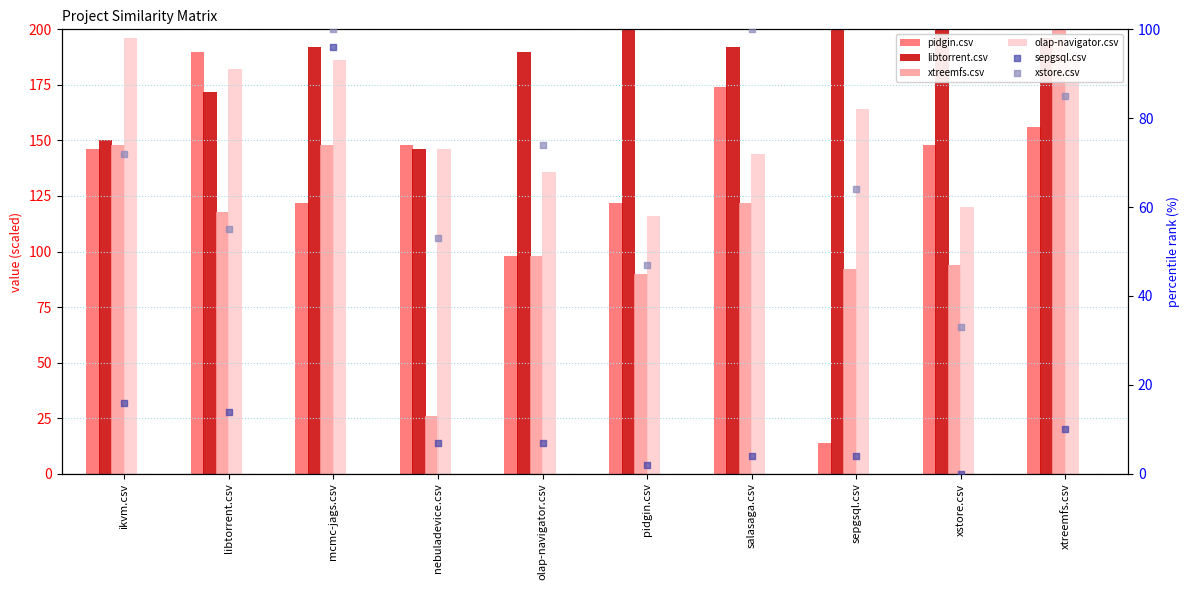

At which category is the sum across all series the highest?

mcmc-jags.csv